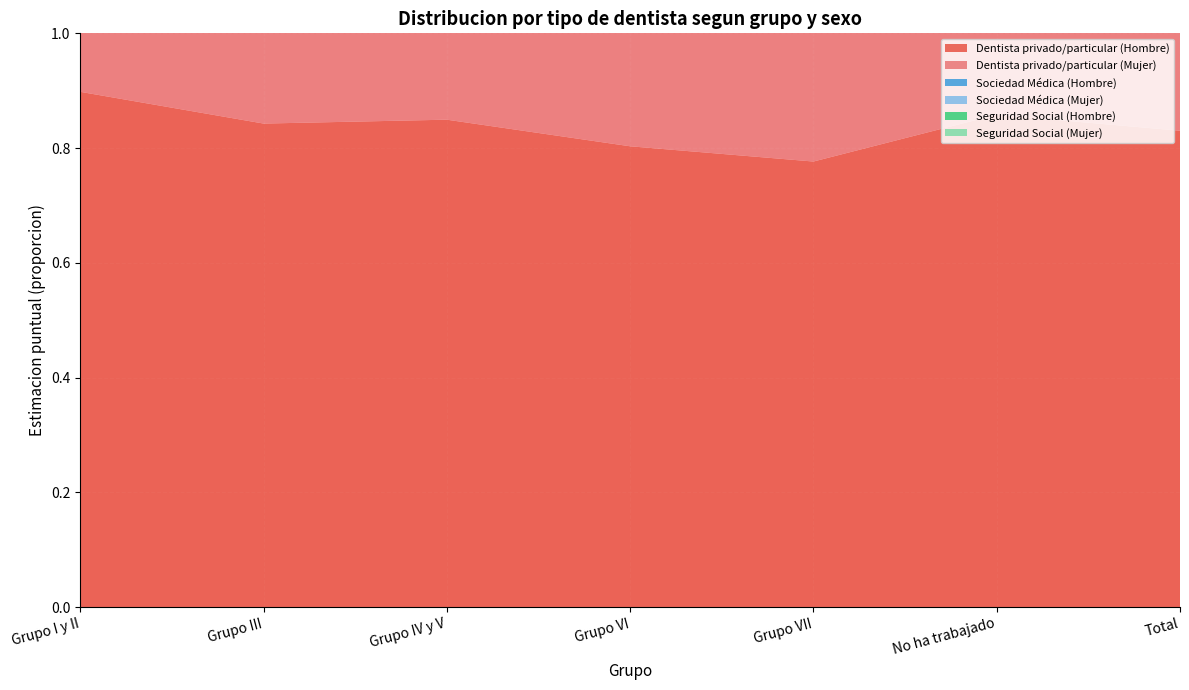

Reading left to right, list all the values displayed in this chart.

Dentista privado/particular (Hombre): Grupo I y II=0.9	Grupo III=0.8	Grupo IV y V=0.8	Grupo VI=0.8	Grupo VII=0.8	No ha trabajado=0.9	Total=0.8
Dentista privado/particular (Mujer): Grupo I y II=0.9	Grupo III=0.9	Grupo IV y V=0.9	Grupo VI=0.9	Grupo VII=0.8	No ha trabajado=0.8	Total=0.9
Sociedad Médica (Hombre): Grupo I y II=0.1	Grupo III=0.1	Grupo IV y V=0.0	Grupo VI=0.0	Grupo VII=0.0	No ha trabajado=0.0	Total=0.0
Sociedad Médica (Mujer): Grupo I y II=0.1	Grupo III=0.0	Grupo IV y V=0.0	Grupo VI=0.0	Grupo VII=0.0	No ha trabajado=0.0	Total=0.0
Seguridad Social (Hombre): Grupo I y II=0.0	Grupo III=0.1	Grupo IV y V=0.1	Grupo VI=0.2	Grupo VII=0.2	No ha trabajado=0.1	Total=0.1
Seguridad Social (Mujer): Grupo I y II=0.0	Grupo III=0.1	Grupo IV y V=0.1	Grupo VI=0.1	Grupo VII=0.2	No ha trabajado=0.1	Total=0.1